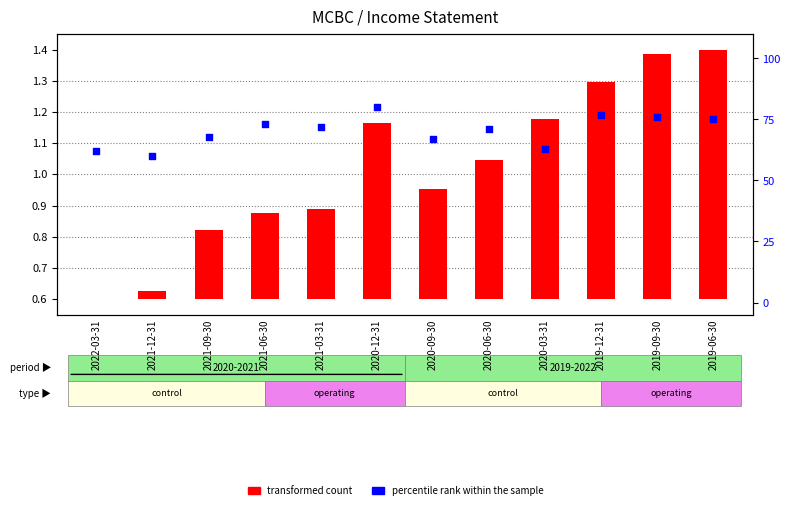

What are all the series names shown in the legend?

transformed count, percentile rank within the sample